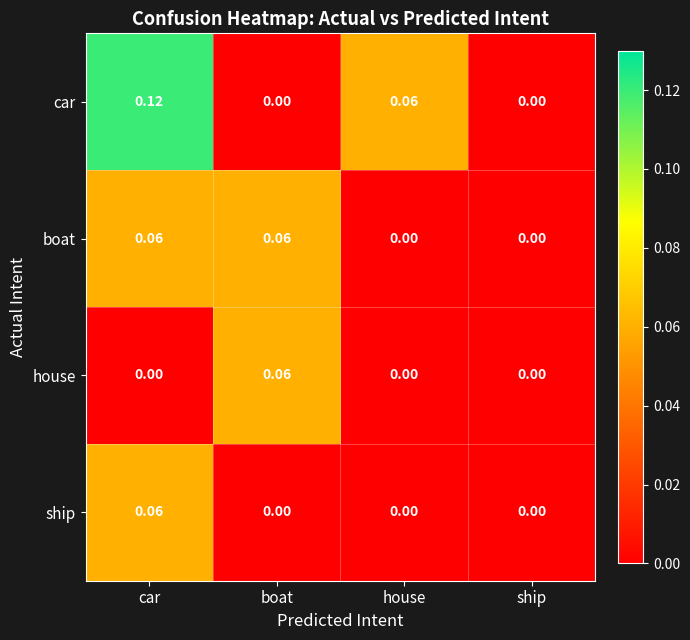

Which series has the largest total across all categories?

car